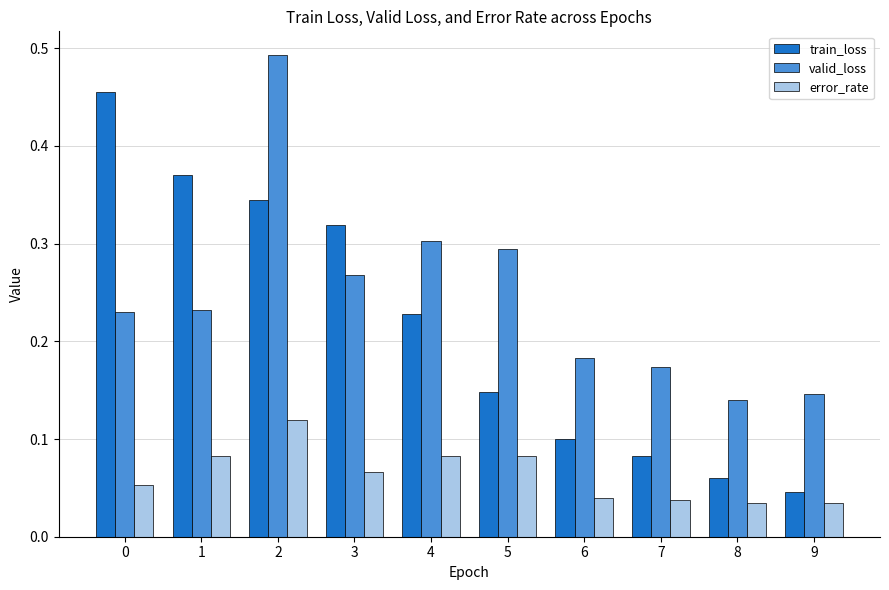

The value of error_rate at 1 is 0.0. True or false?

False